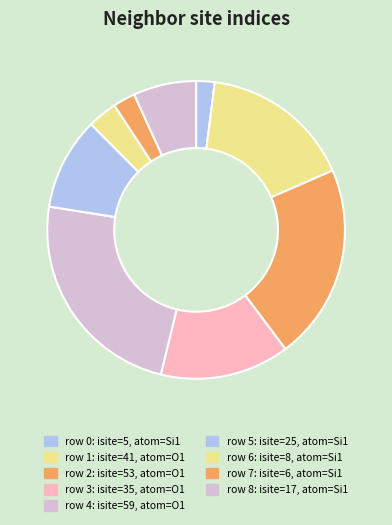

How many segments does this pie chart have?

9